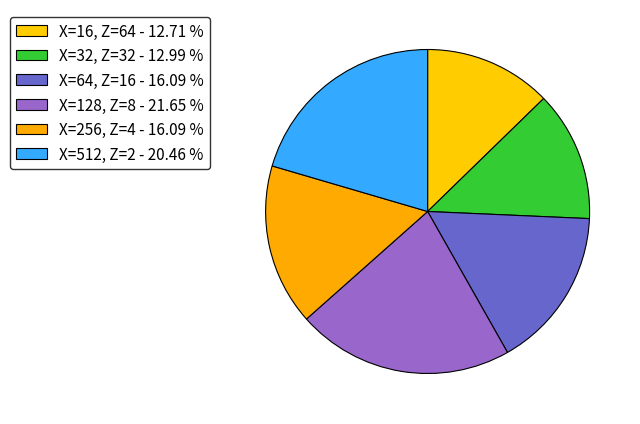

Is the sum of X=32, Z=32 and X=64, Z=16 greater than half?

No